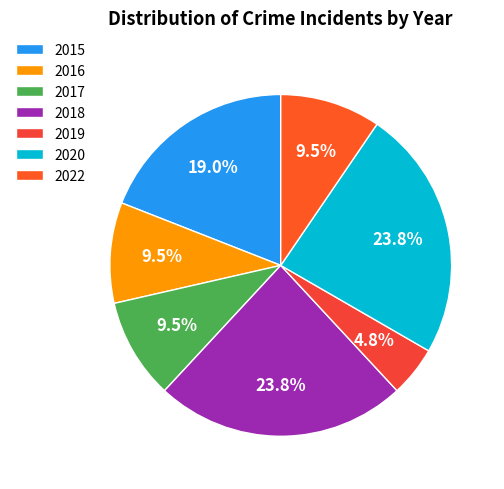

To the nearest percent, what is the difference between the largest and smallest slice percentages?

19%